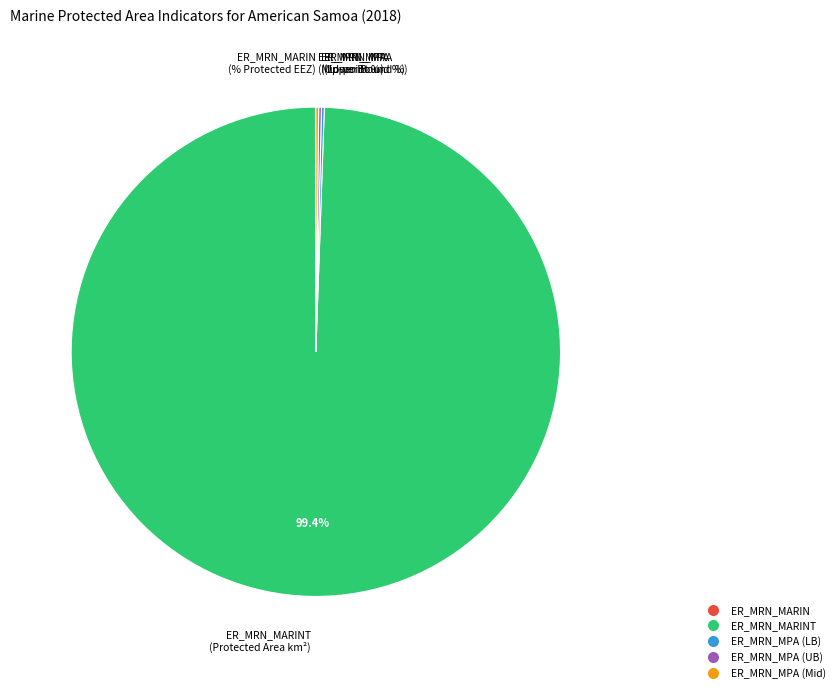

What is the majority slice?

ER_MRN_MARINT (Protected Area km²)